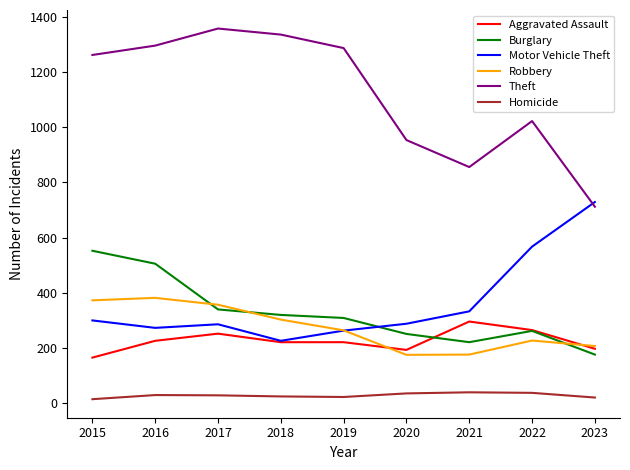

At which label is Robbery closest to 277?

2019